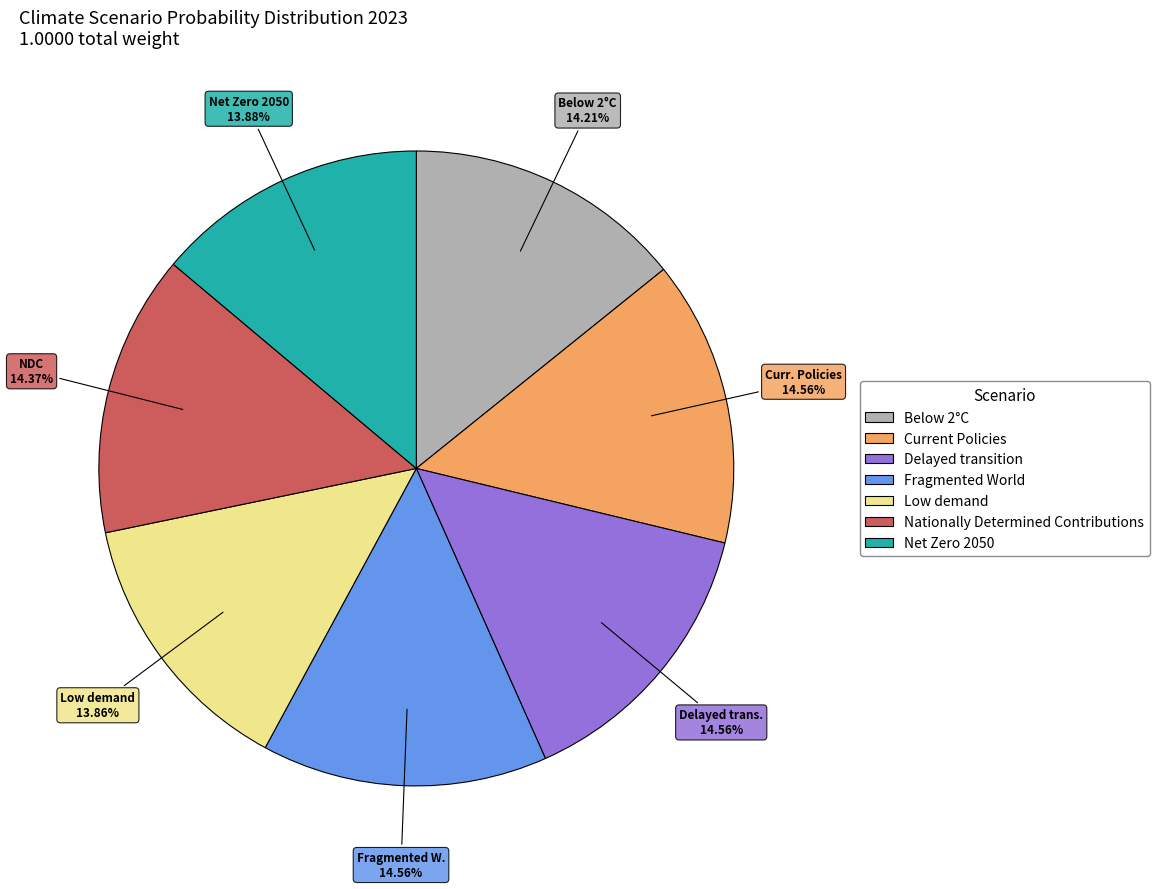

Is the sum of Below 2°C and Delayed transition greater than half?

No